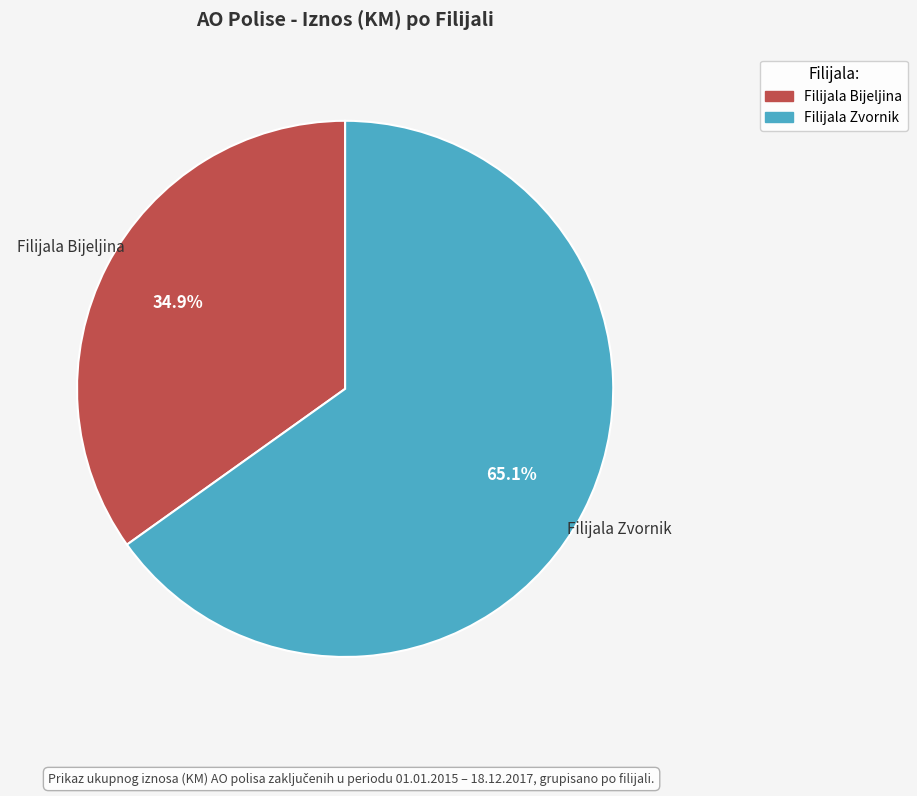

Does any single category account for the majority?

Yes